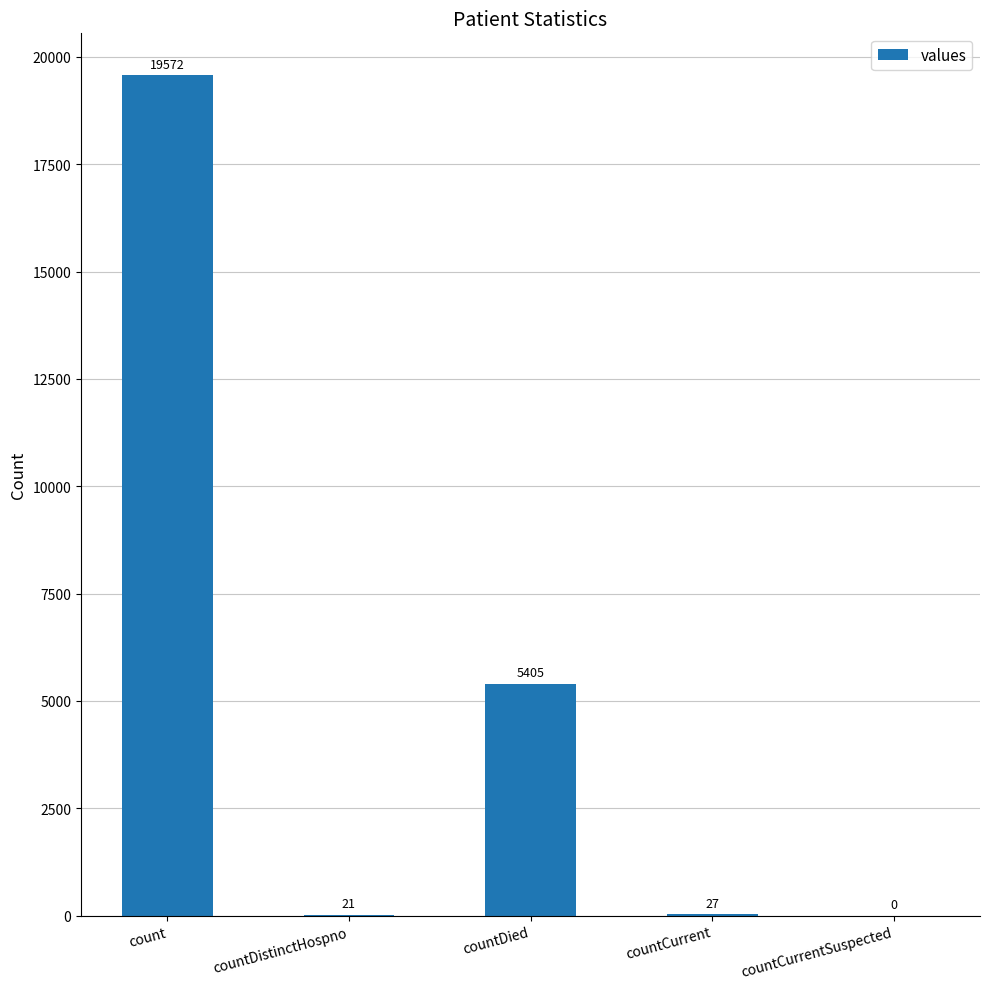

Which category has the highest value across all series?

count